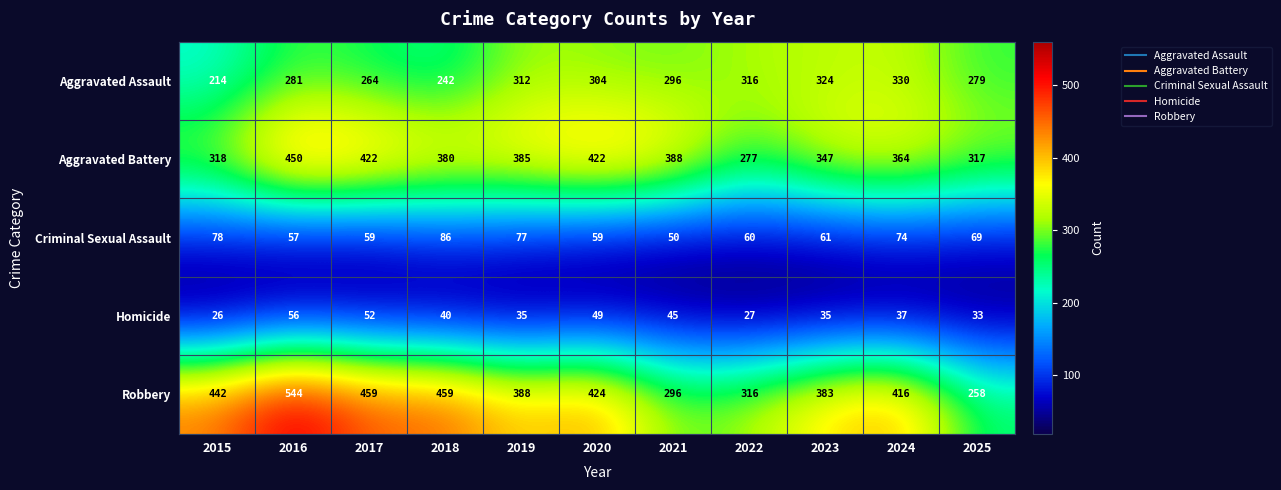

What is the difference between the second highest and minimum values in the Criminal Sexual Assault series?

28